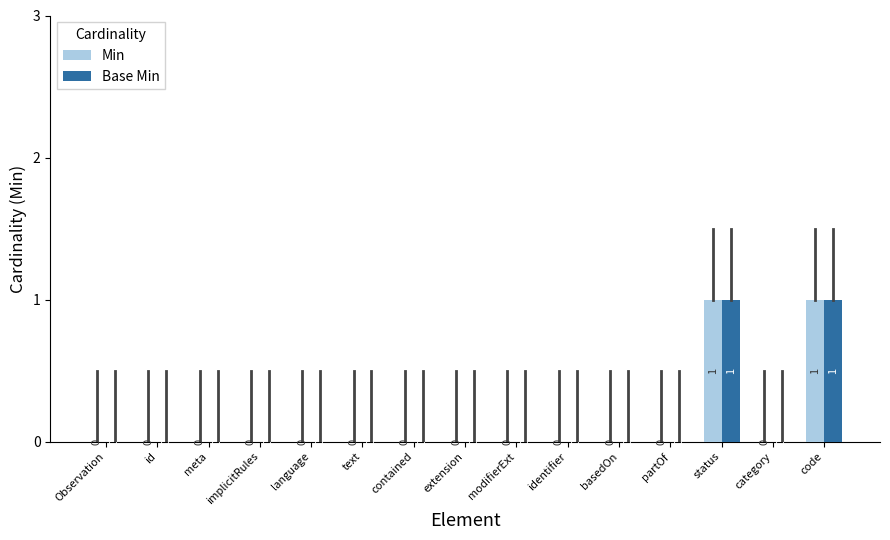

Reading left to right, transcribe all the data shown in this chart.

Min: 0	0	0	0	0	0	0	0	0	0	0	0	1	0	1
Base Min: 0	0	0	0	0	0	0	0	0	0	0	0	1	0	1